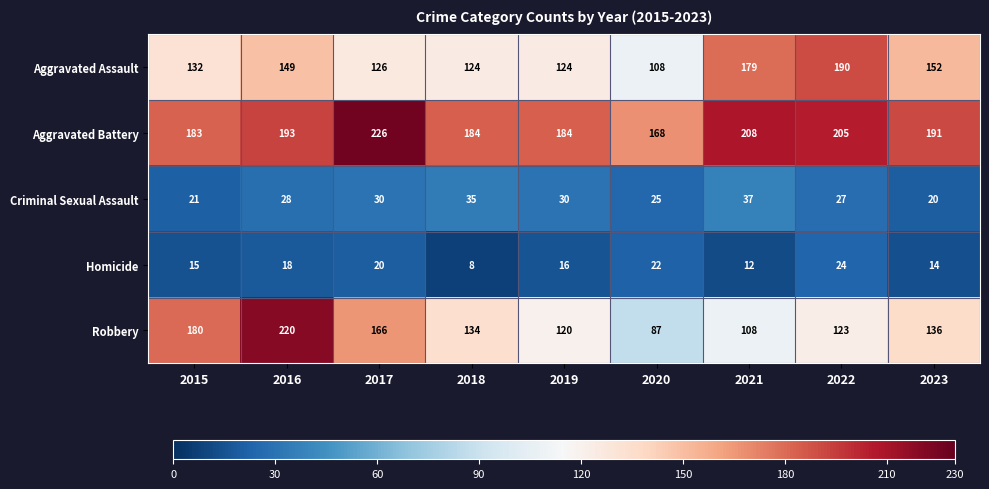

What is the total value across all series at 2015?

531